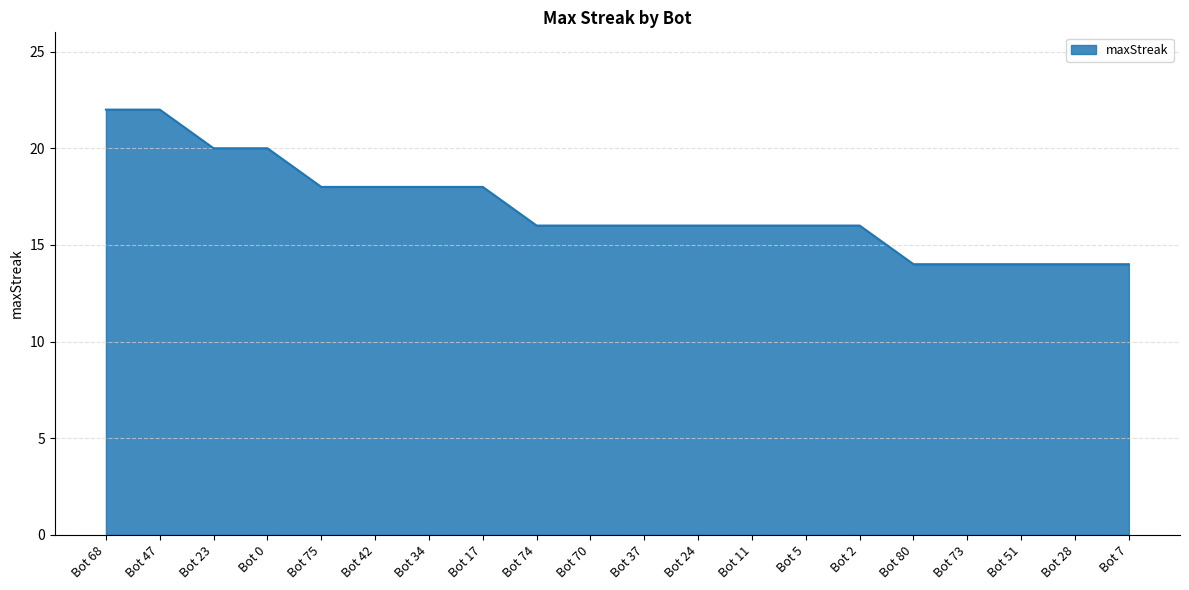

Reading left to right, what are all the values shown in this chart?

22	22	20	20	18	18	18	18	16	16	16	16	16	16	16	14	14	14	14	14